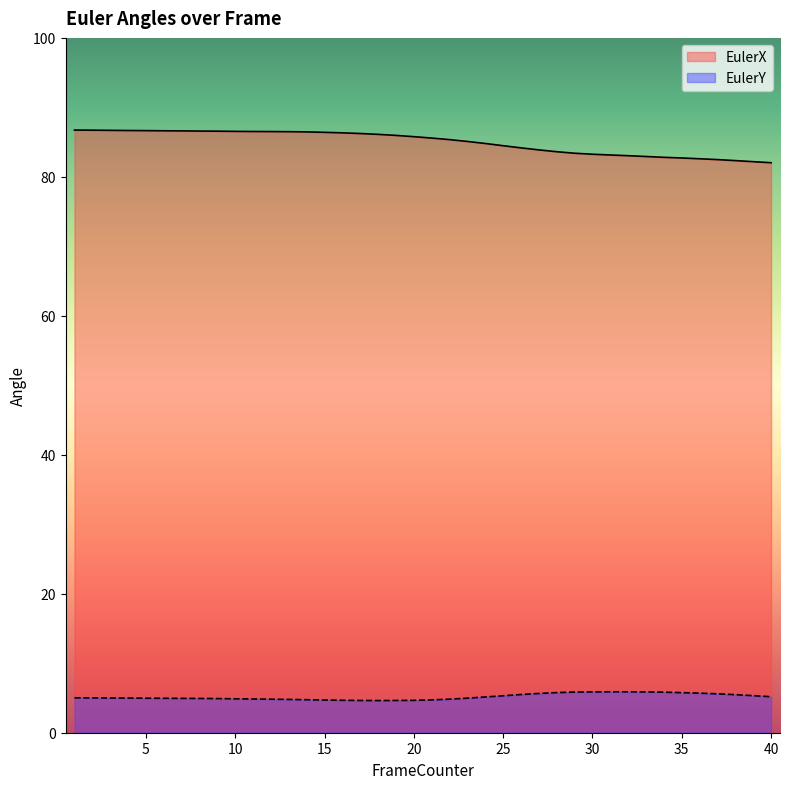

True or false: EulerX and EulerY intersect in this chart.

False